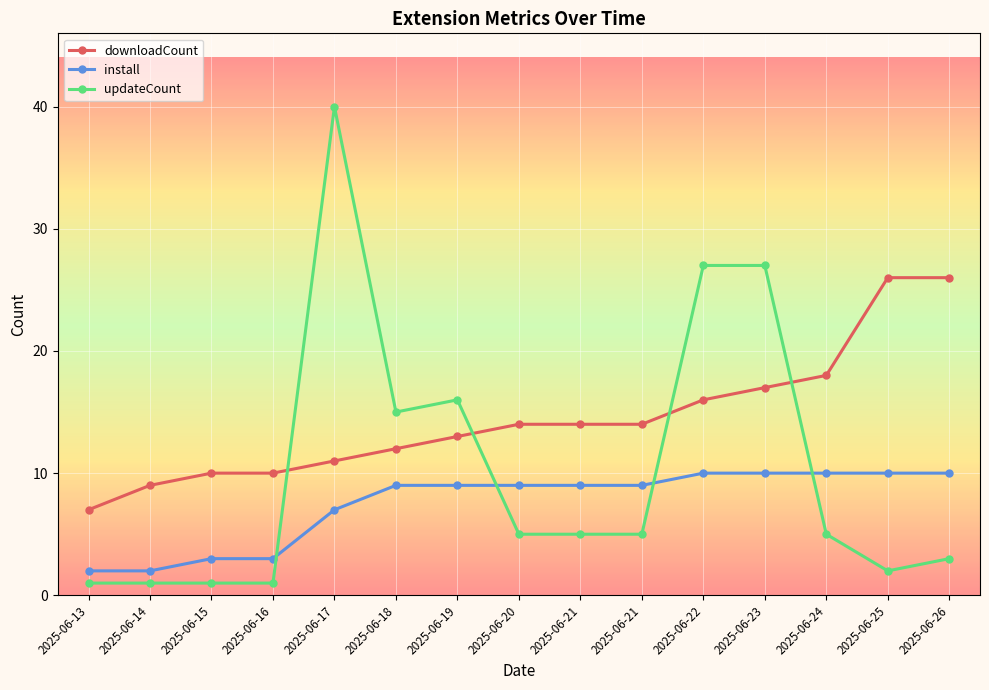

Which series ends up on top after the final intersection of updateCount and downloadCount?

downloadCount